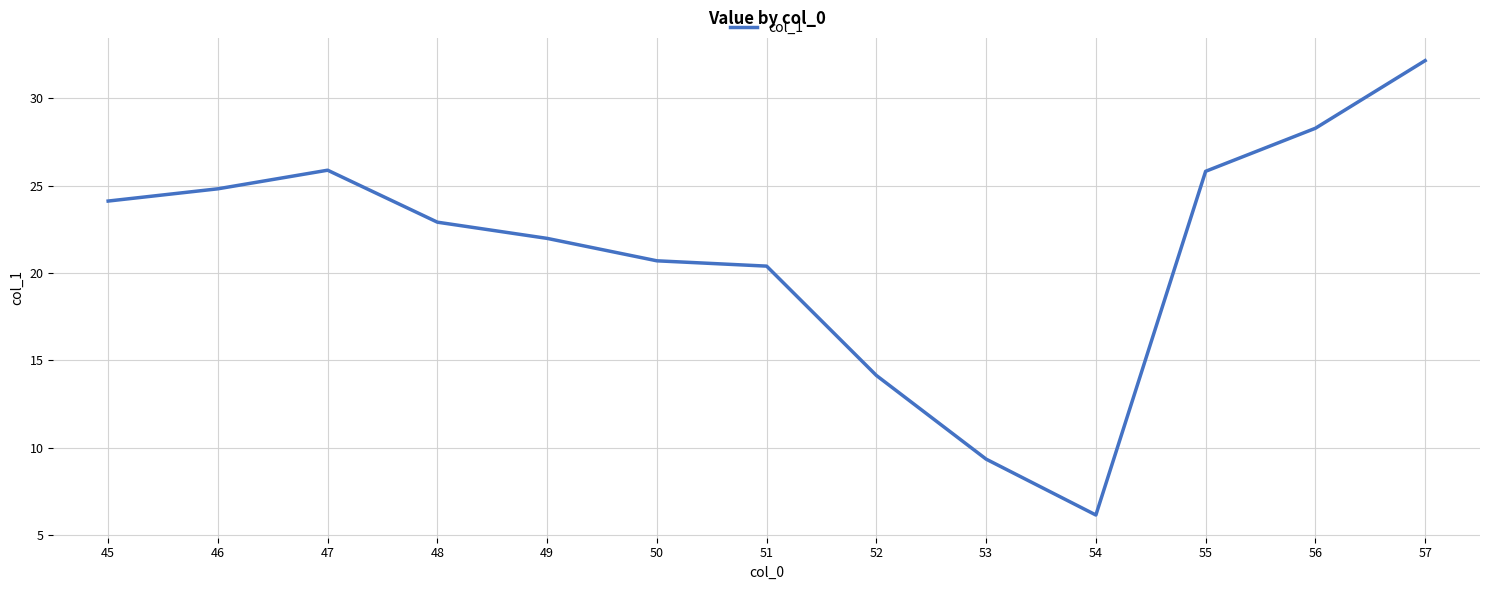

What is the change in value from 51 to 54?

-14.3